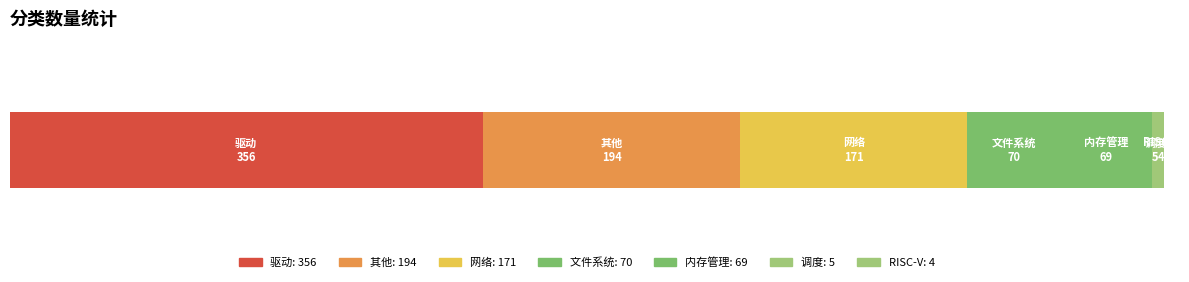

Reading left to right, extract all data points from this chart.

驱动=356	其他=194	网络=171	文件系统=70	内存管理=69	调度=5	RISC-V=4